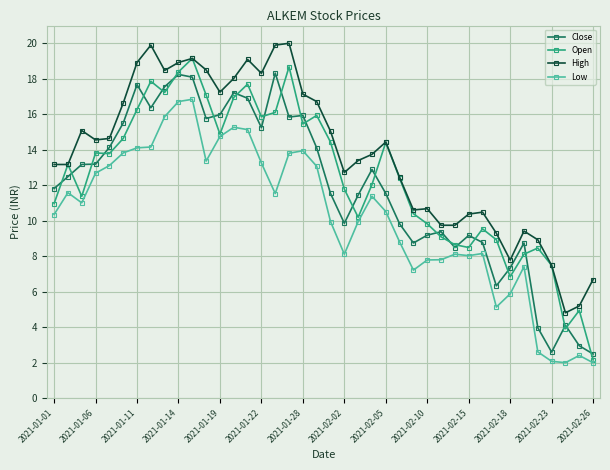

What is the maximum value shown in the chart?

20.0